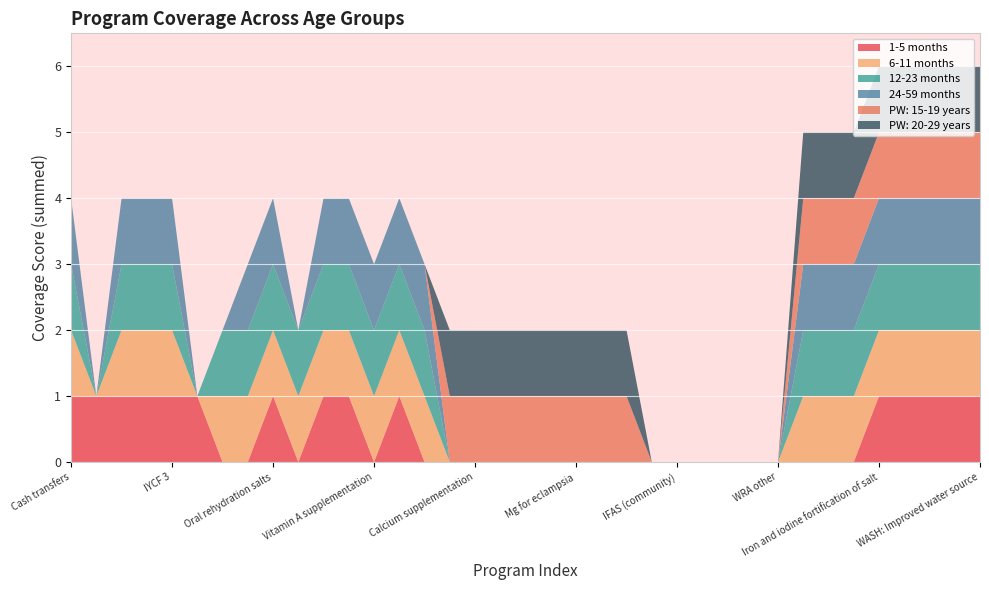

Reading left to right, list all the values displayed in this chart.

1-5 months: 1	1	1	1	1	1	0	0	1	0	1	1	0	1	0	0	0	0	0	0	0	0	0	0	0	0	0	0	0	0	0	0	1	1	1	1	1
6-11 months: 1	0	1	1	1	0	1	1	1	1	1	1	1	1	1	0	0	0	0	0	0	0	0	0	0	0	0	0	0	1	1	1	1	1	1	1	1
12-23 months: 1	0	1	1	1	0	1	1	1	1	1	1	1	1	1	0	0	0	0	0	0	0	0	0	0	0	0	0	0	1	1	1	1	1	1	1	1
24-59 months: 1	0	1	1	1	0	0	1	1	0	1	1	1	1	1	0	0	0	0	0	0	0	0	0	0	0	0	0	0	1	1	1	1	1	1	1	1
PW: 15-19 years: 0	0	0	0	0	0	0	0	0	0	0	0	0	0	0	1	1	1	1	1	1	1	1	0	0	0	0	0	0	1	1	1	1	1	1	1	1
PW: 20-29 years: 0	0	0	0	0	0	0	0	0	0	0	0	0	0	0	1	1	1	1	1	1	1	1	0	0	0	0	0	0	1	1	1	1	1	1	1	1